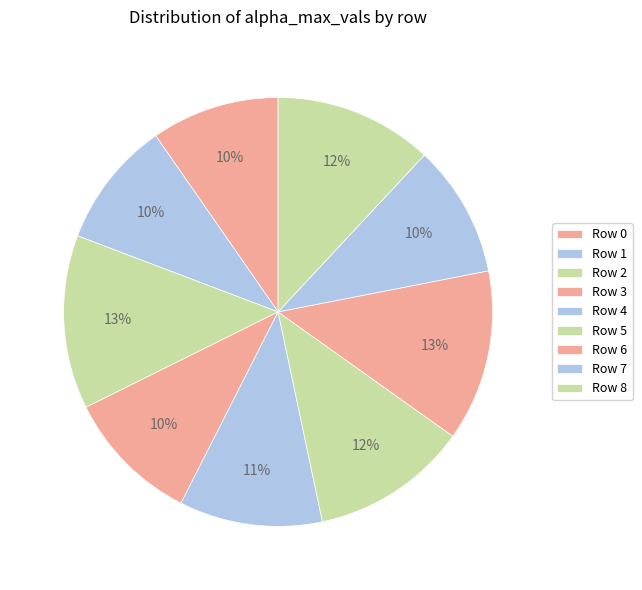

Count the number of slices in the pie.

9